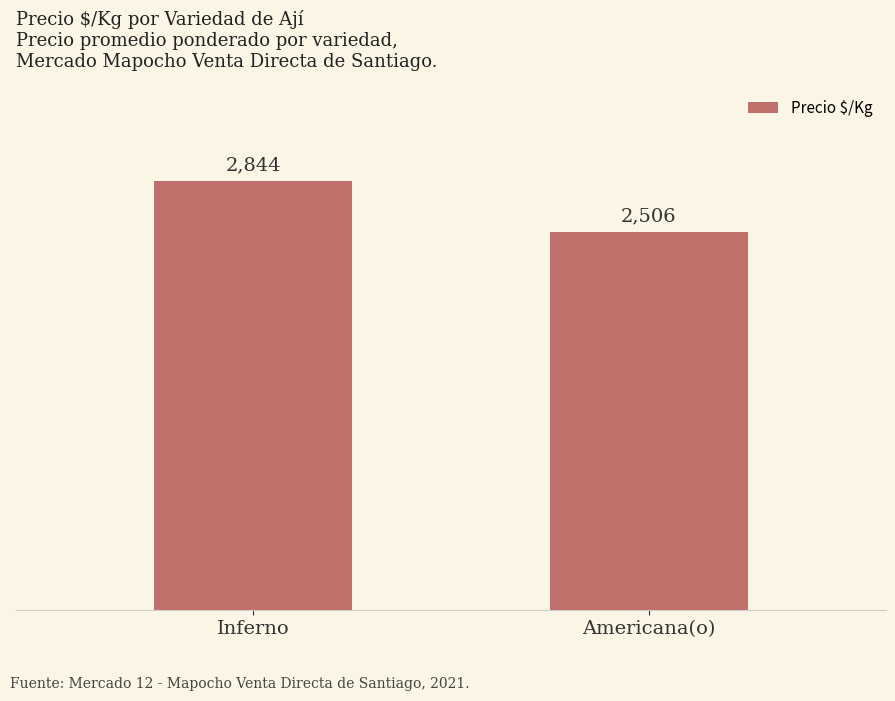

What is the change in value from Inferno to Americana(o)?

-337.9